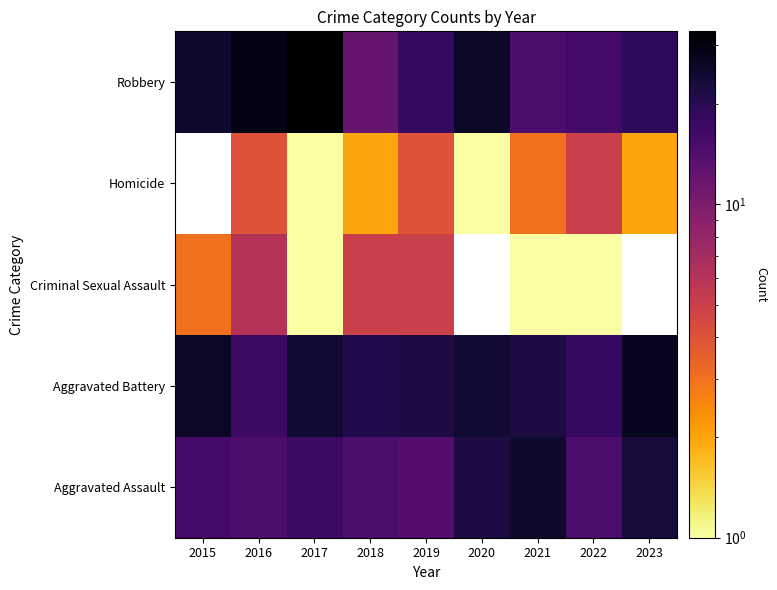

What is the average value of the Aggravated Assault series?

18.0